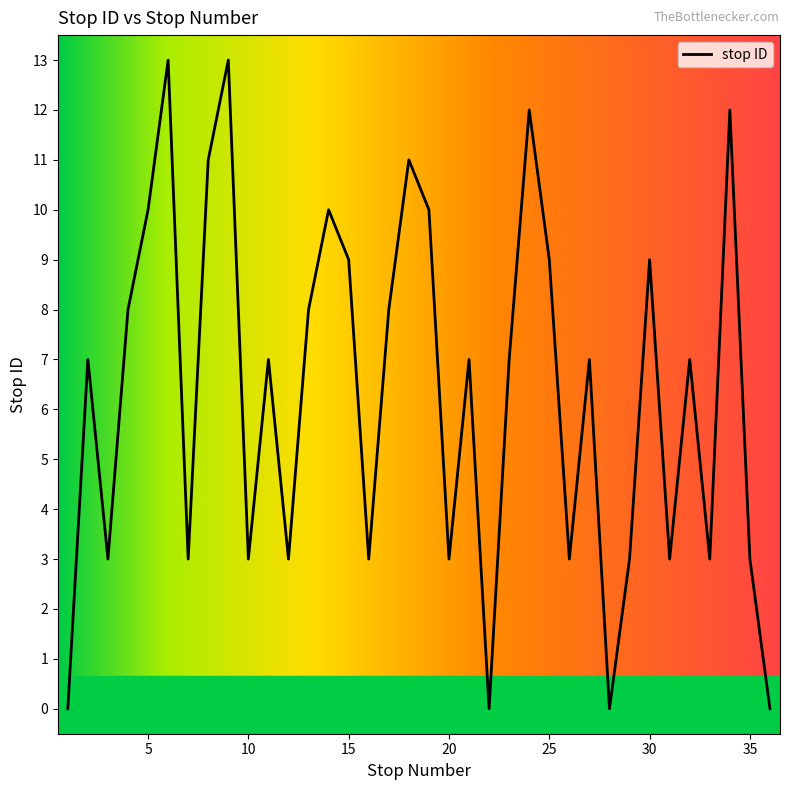

What is the greatest value displayed?

13